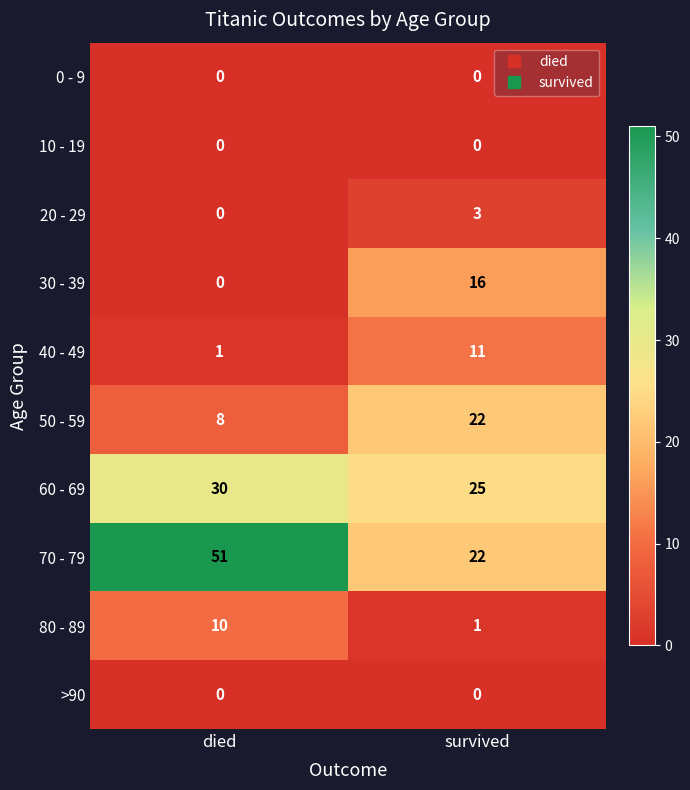

Rank the categories by 30 - 39 value from highest to lowest.

survived, died